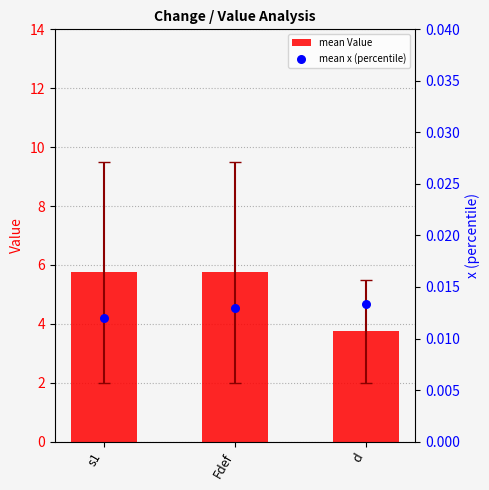

Is the value of mean Value at d greater than the value of mean x (percentile) at s1?

Yes